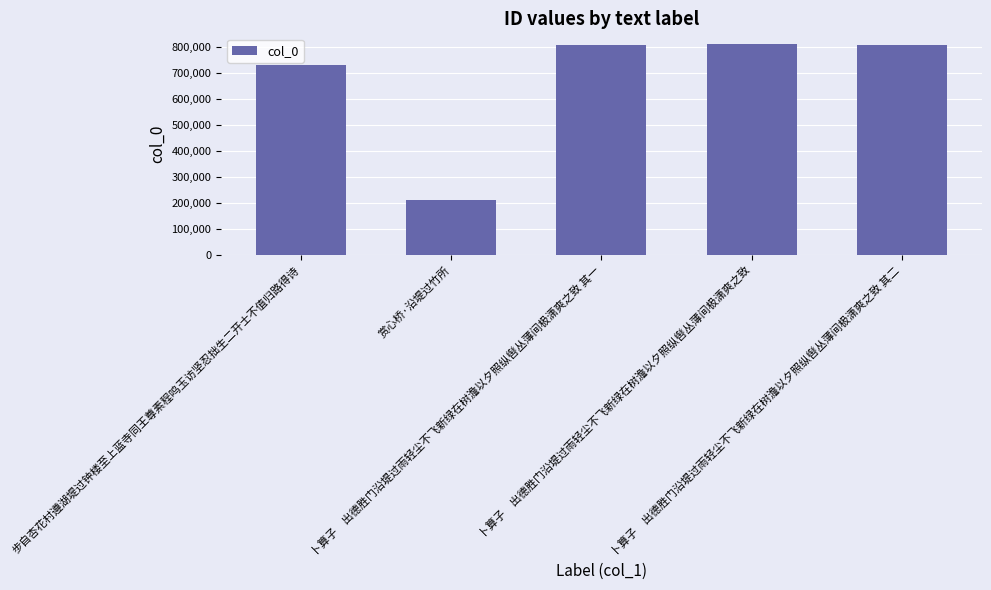

Is it true that the value at 卜算子　出德胜门沿堤过雨轻尘不飞新绿在树澹以夕照纵辔丛薄间极潇爽之致 is 212276?

False